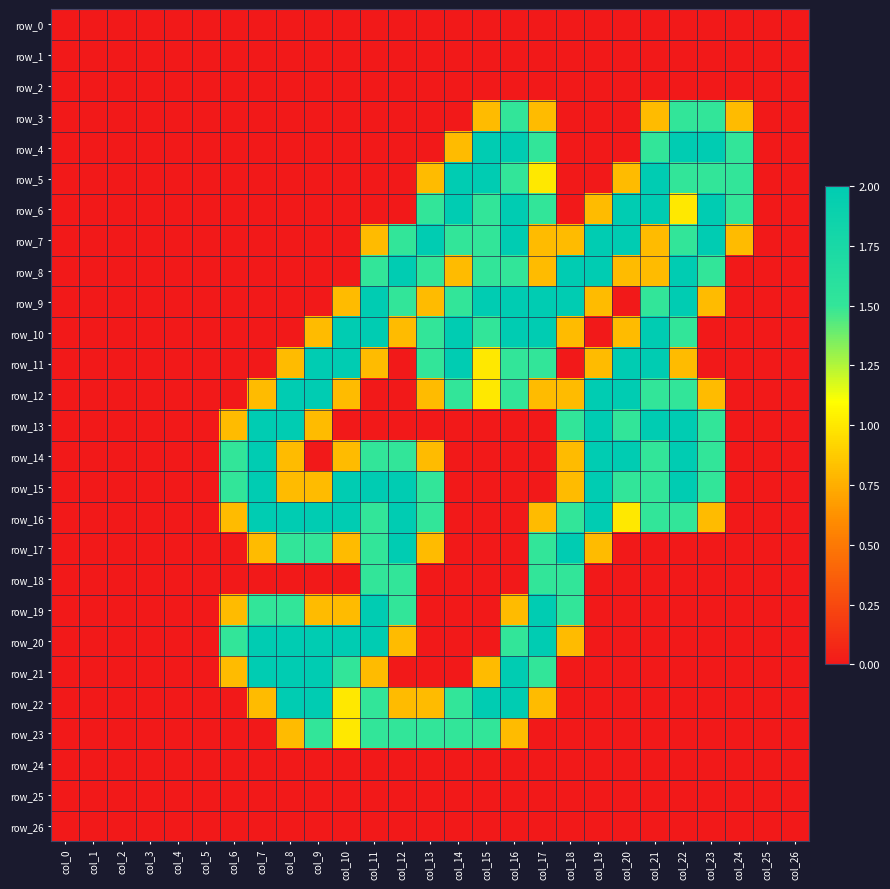

At col_11, list the series in order from smallest to largest.

row_0, row_1, row_2, row_3, row_4, row_5, row_6, row_12, row_13, row_24, row_25, row_26, row_7, row_11, row_21, row_8, row_14, row_16, row_17, row_18, row_22, row_23, row_9, row_10, row_15, row_19, row_20